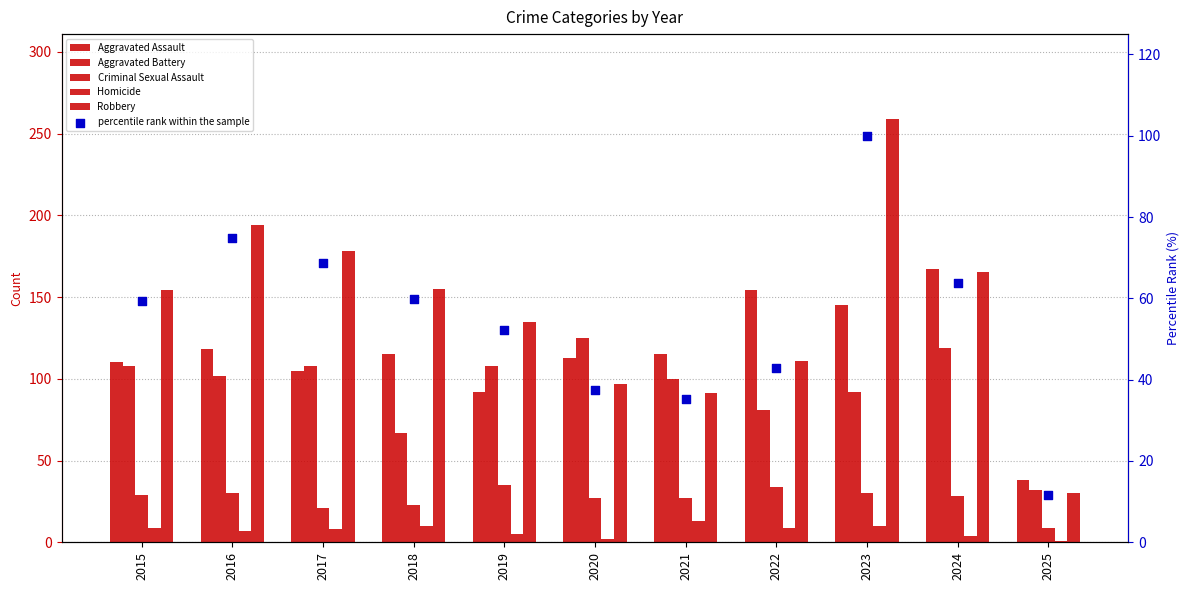

What are all the series names shown in the legend?

Aggravated Assault, Aggravated Battery, Criminal Sexual Assault, Homicide, Robbery, percentile rank within the sample